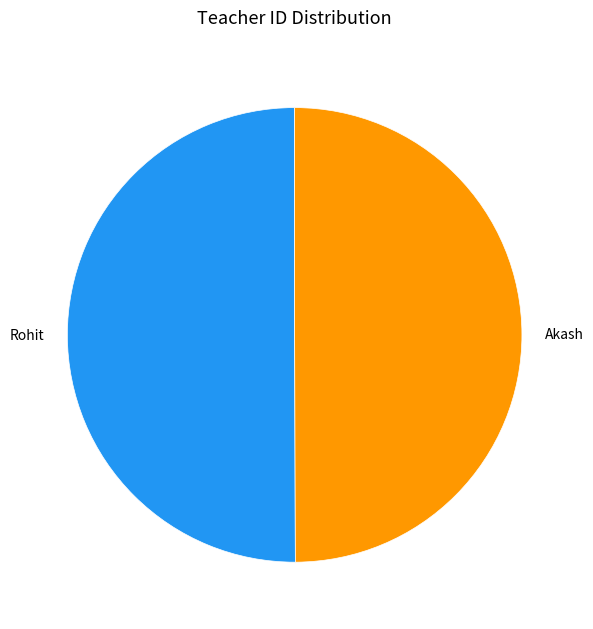

What is the ratio of the value at Rohit to the value at Akash?

1.0